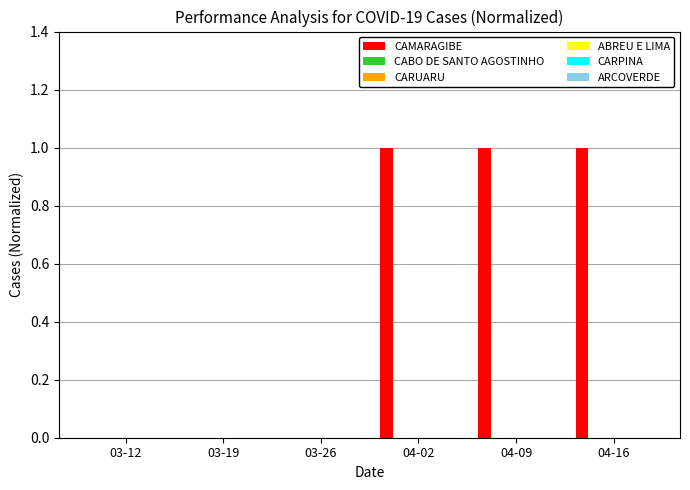

What is the sum of all values?

3